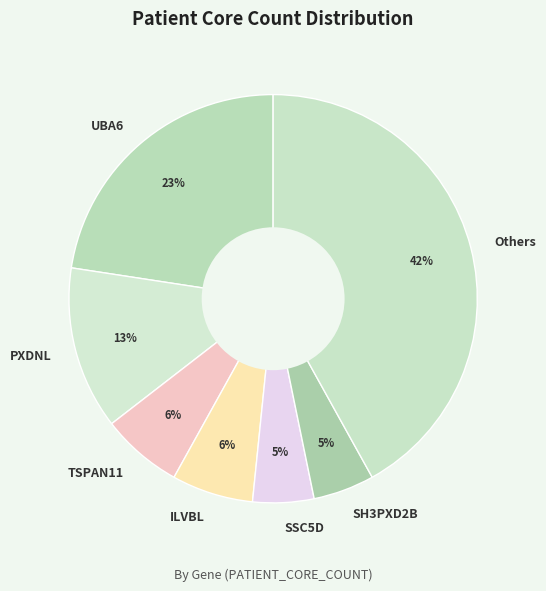

To the nearest percent, what is the average slice percentage?

14%